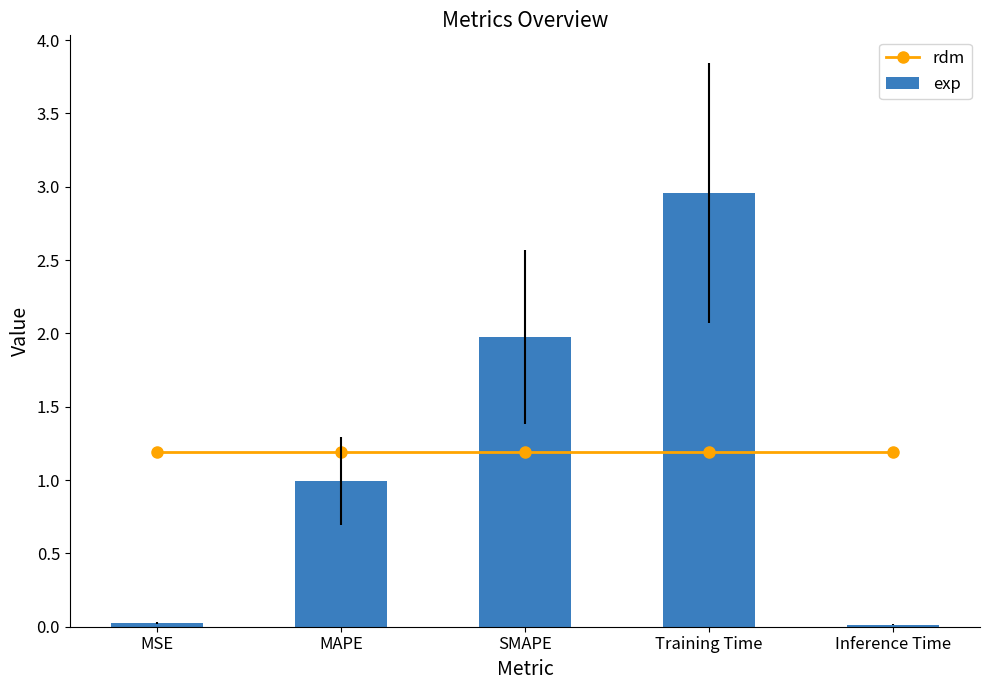

List the series in order of their peak value, lowest first.

rdm, exp